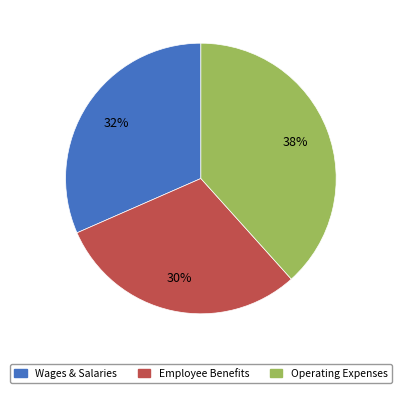

Is the sum of Operating Expenses and Wages & Salaries greater than half?

Yes